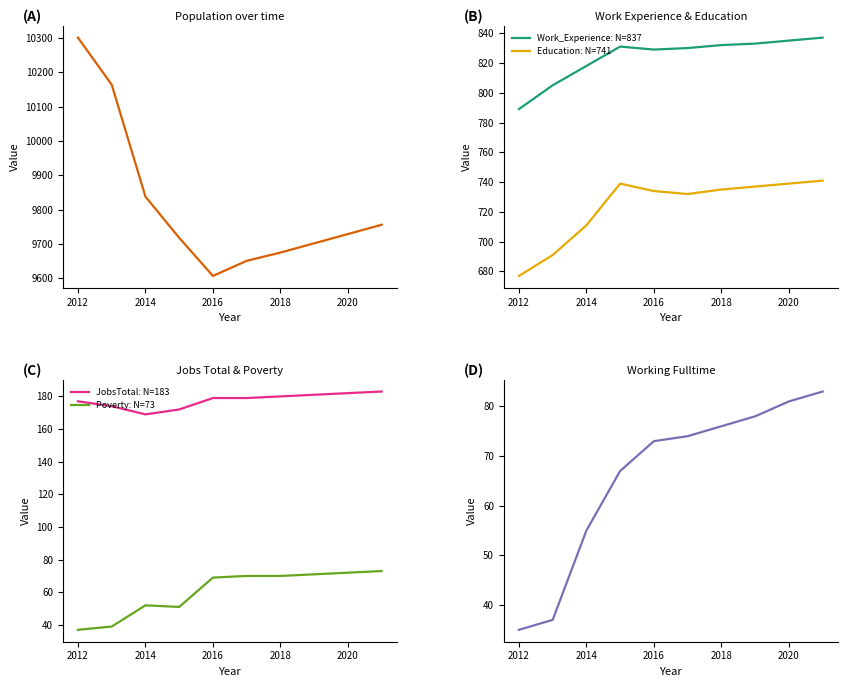

What is the sum of the Poverty: N=73 values at 2018 and 2012?

107